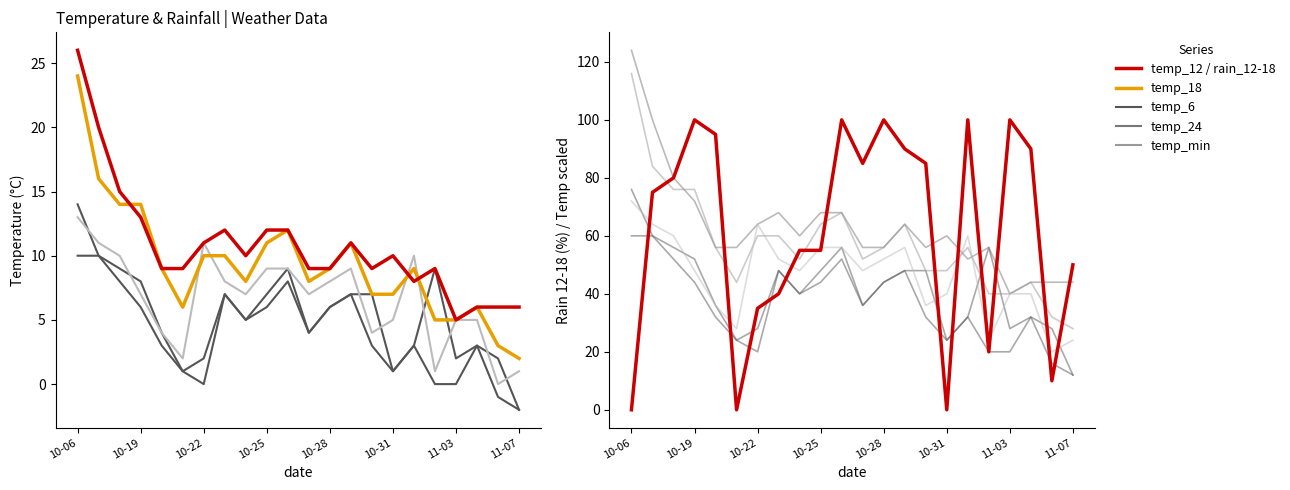

What is the difference between the second highest and second lowest values in the temp_6 series?

9